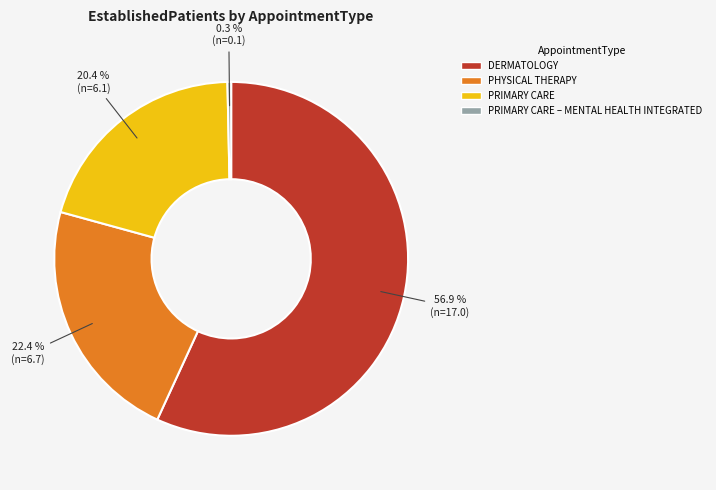

Count the number of slices in the pie.

4